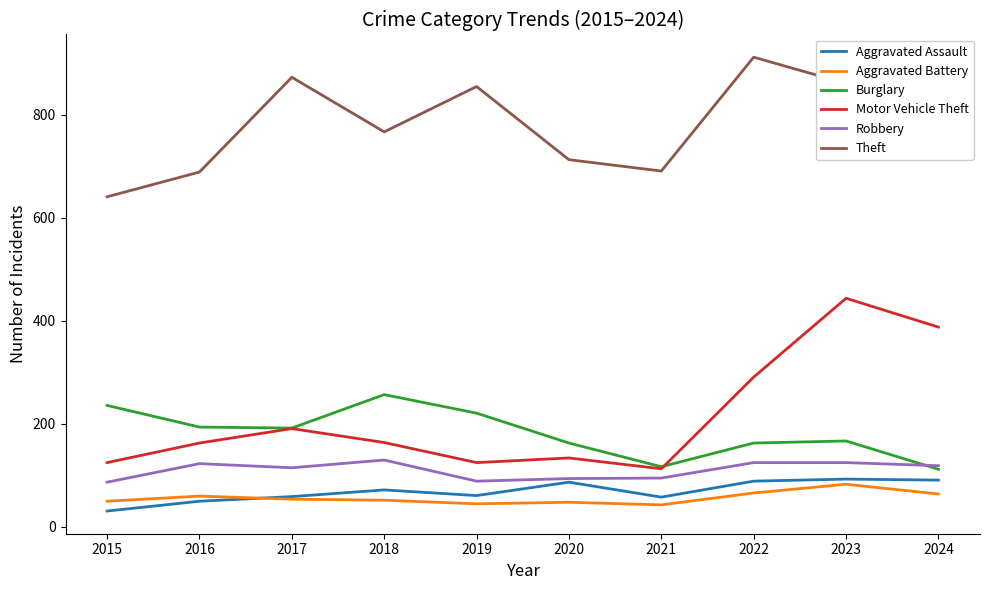

How many interior local peaks does the Burglary series have?

2